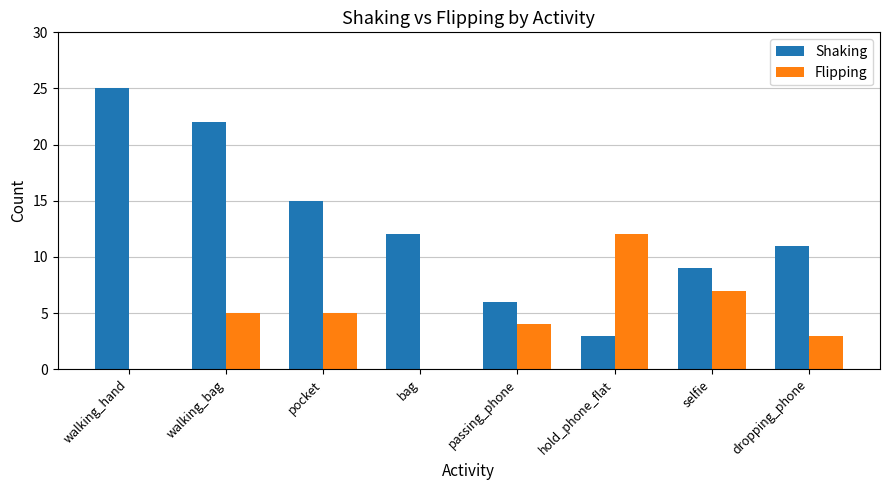

How many groups of bars are there?

8